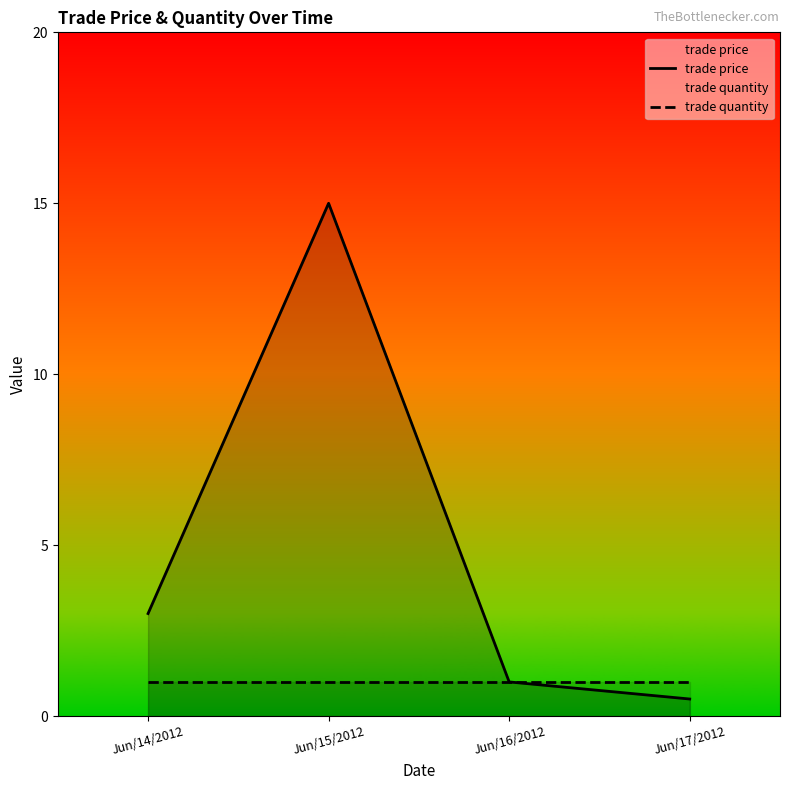

What is the label of the 4th point from the left?

Jun/17/2012